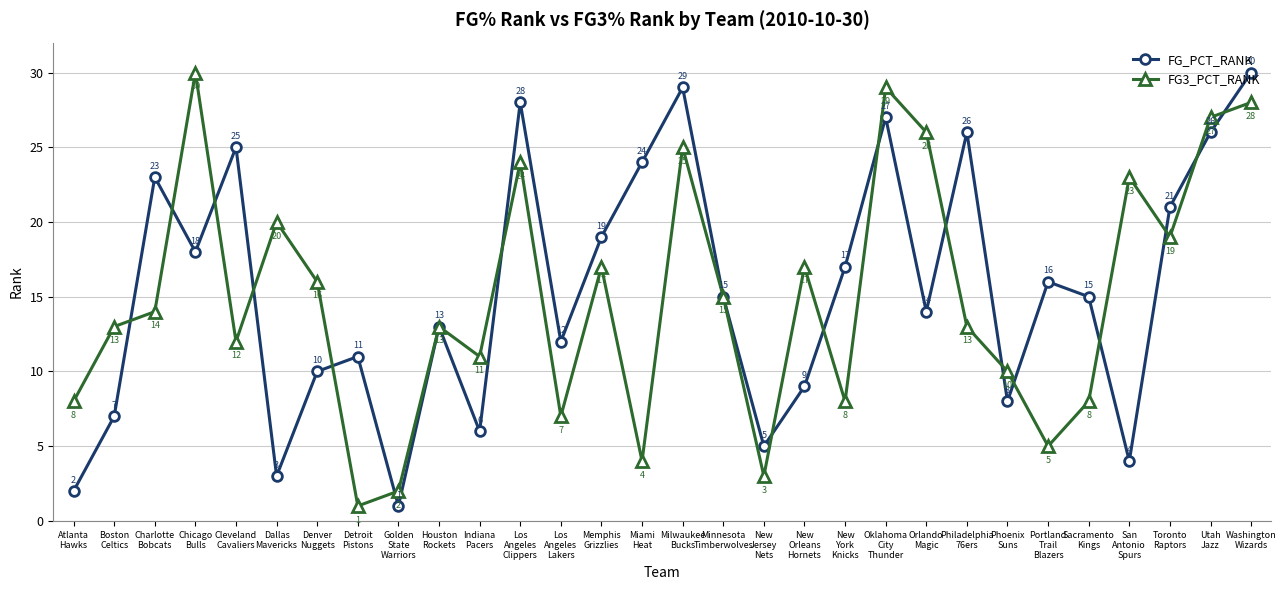

Is this an area chart (filled region under the line)?

No